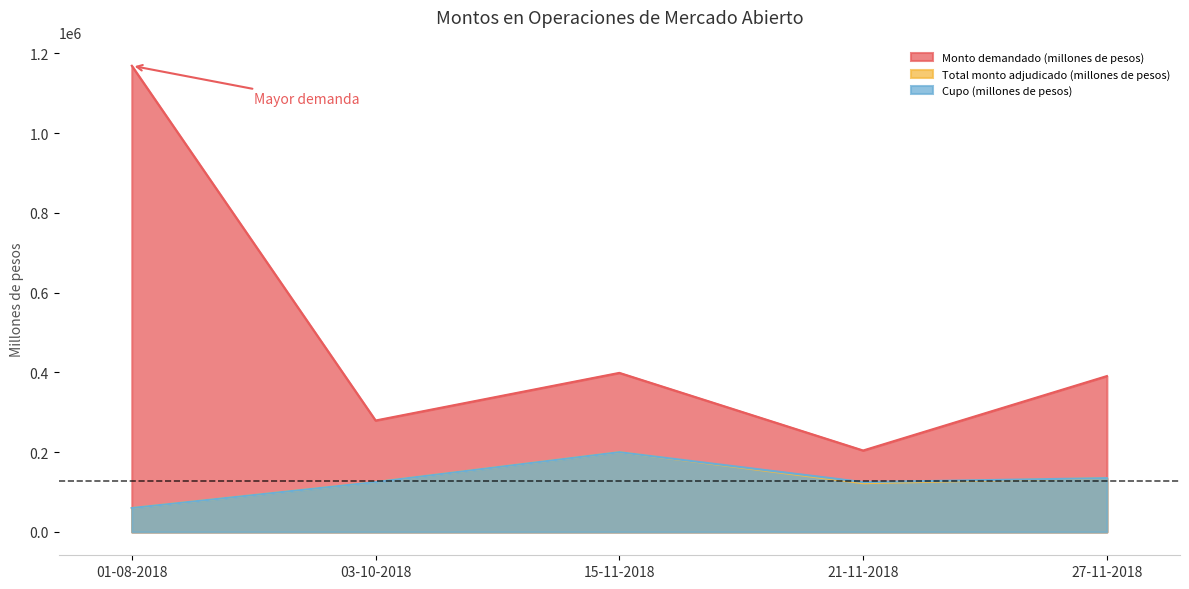

List the series in order of their peak value, lowest first.

Total monto adjudicado (millones de pesos), Cupo (millones de pesos), Monto demandado (millones de pesos)